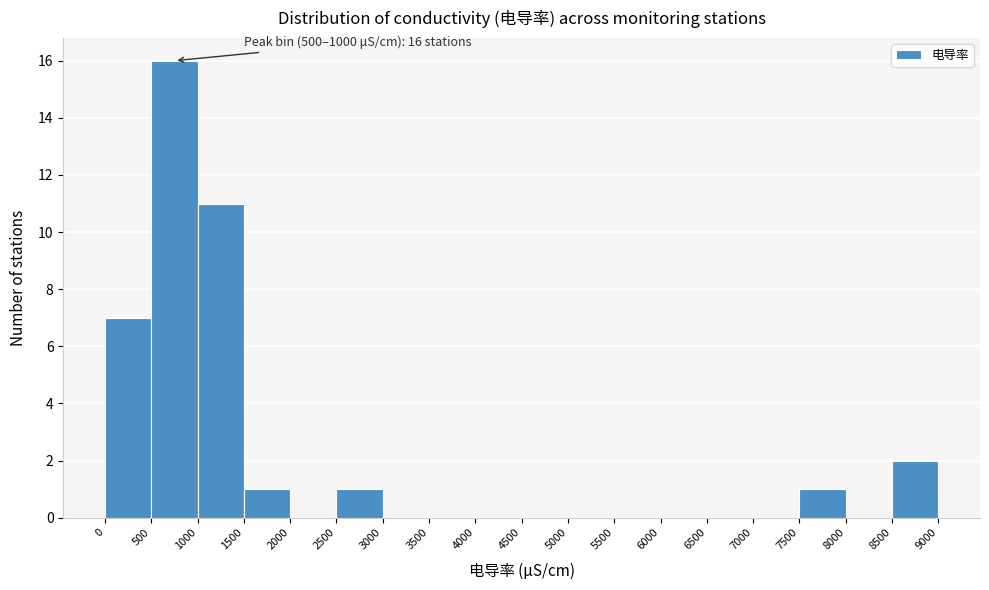

Which range on the x-axis has the tallest bar?

500 to 1000